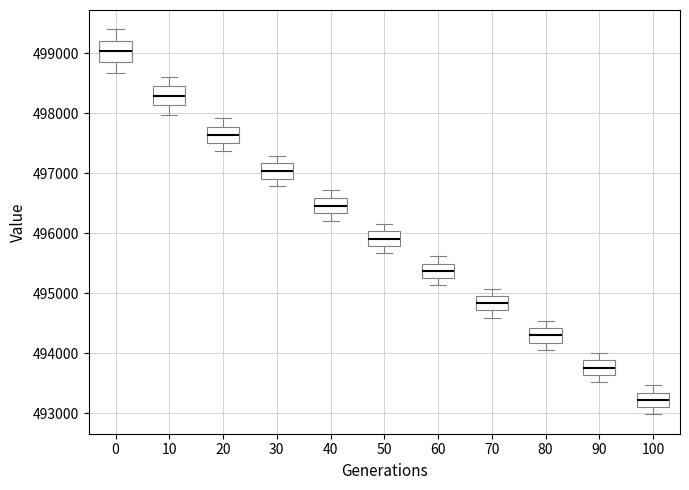

Reading left to right, transcribe this box plot: for each box, give where its median line is, the range the box spans, and where its two whiskers end, as read against the y-axis. The values are not printed on the chart, so give them approximately, as read against the axis.

0: median 499000, box 498900 to 499200, whiskers 498700 to 499400
10: median 498300, box 498100 to 498500, whiskers 498000 to 498600
20: median 497600, box 497500 to 497800, whiskers 497400 to 497900
30: median 497000, box 496900 to 497200, whiskers 496800 to 497300
40: median 496500, box 496300 to 496600, whiskers 496200 to 496700
50: median 495900, box 495800 to 496000, whiskers 495700 to 496200
60: median 495400, box 495300 to 495500, whiskers 495100 to 495600
70: median 494800, box 494700 to 495000, whiskers 494600 to 495100
80: median 494300, box 494200 to 494400, whiskers 494100 to 494500
90: median 493800, box 493600 to 493900, whiskers 493500 to 494000
100: median 493200, box 493100 to 493300, whiskers 493000 to 493500